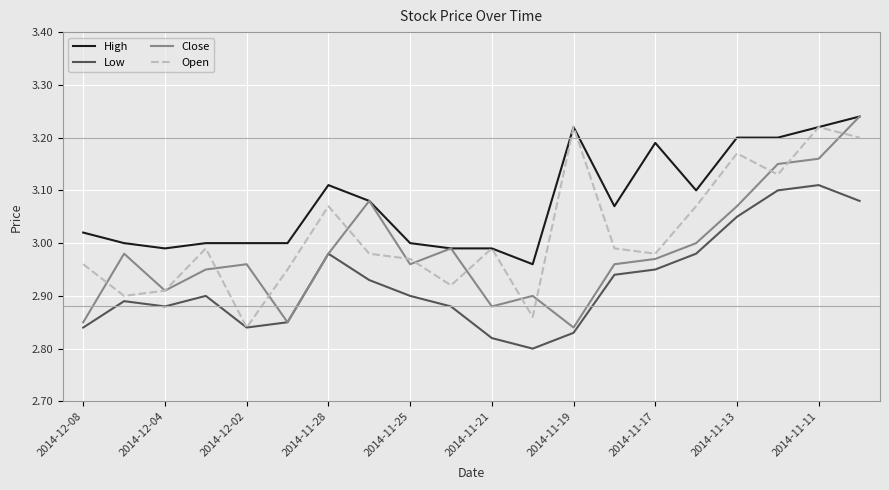

Rank the series by their average value, from highest to lowest.

High, Open, Close, Low